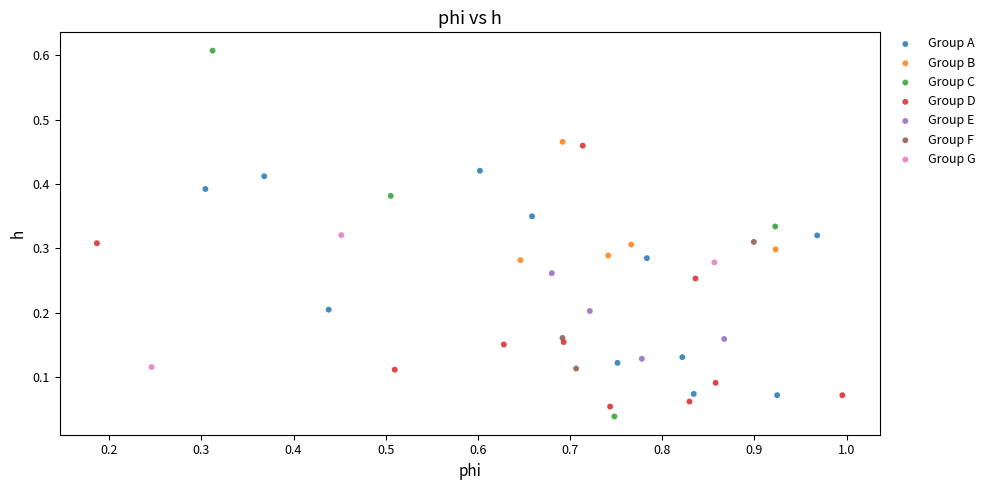

Which series reaches the maximum Y coordinate?

Group C